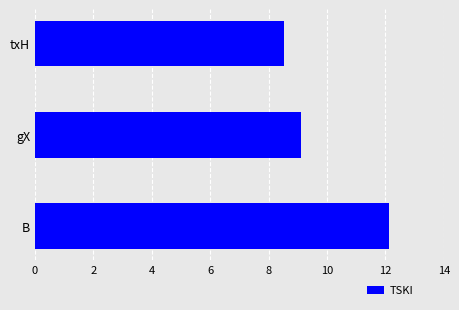

What is the sum of all values?

29.8